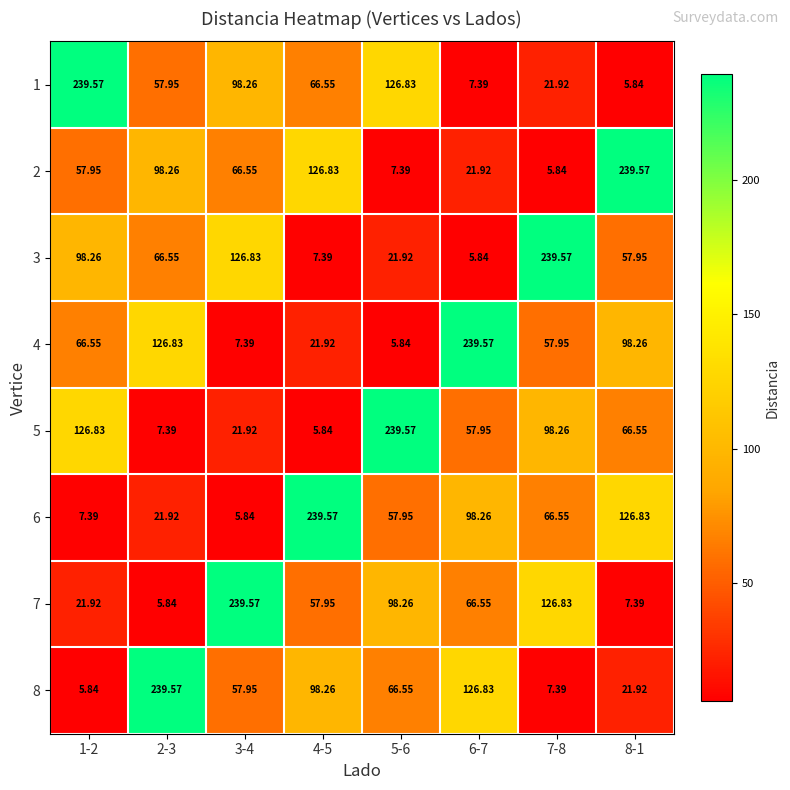

Is the value of 2 at 7-8 greater than the value of 1 at 1-2?

No